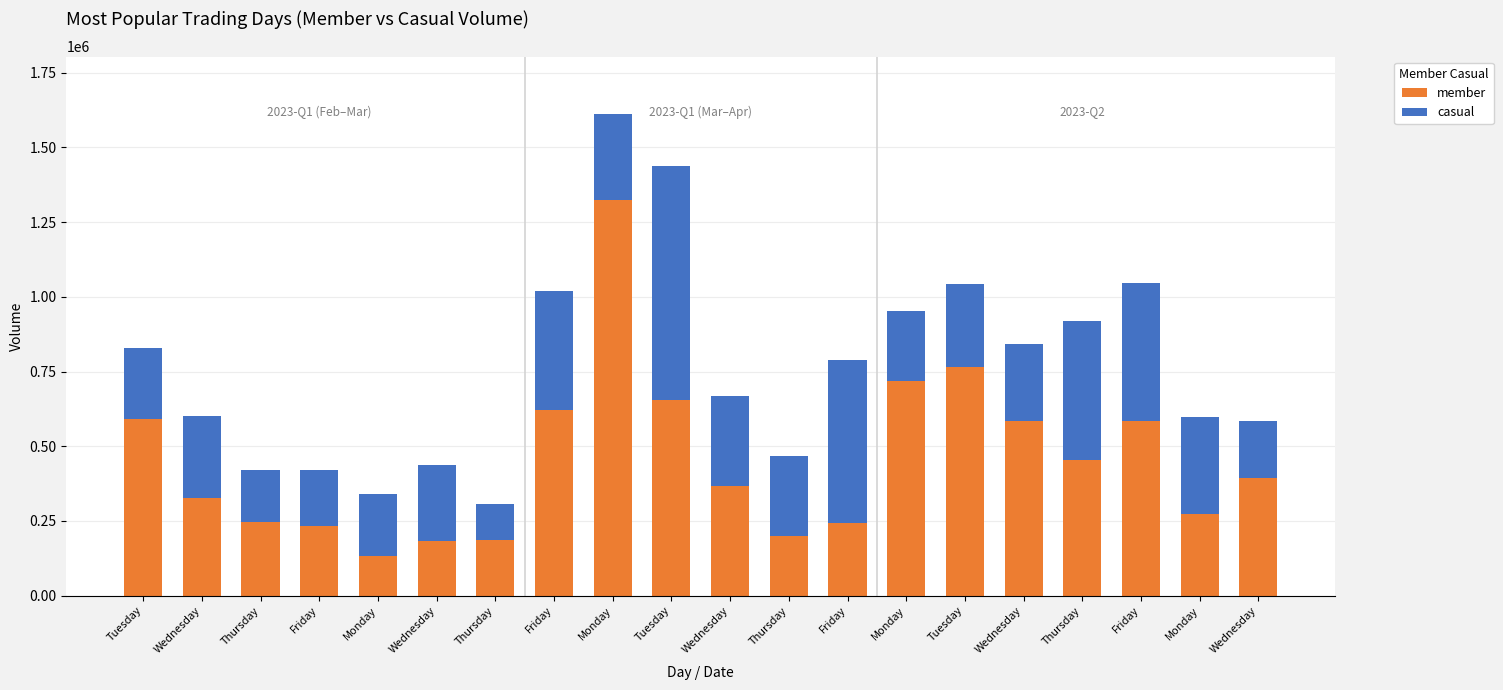

Read the casual value at Thursday, to the nearest 50.

267450